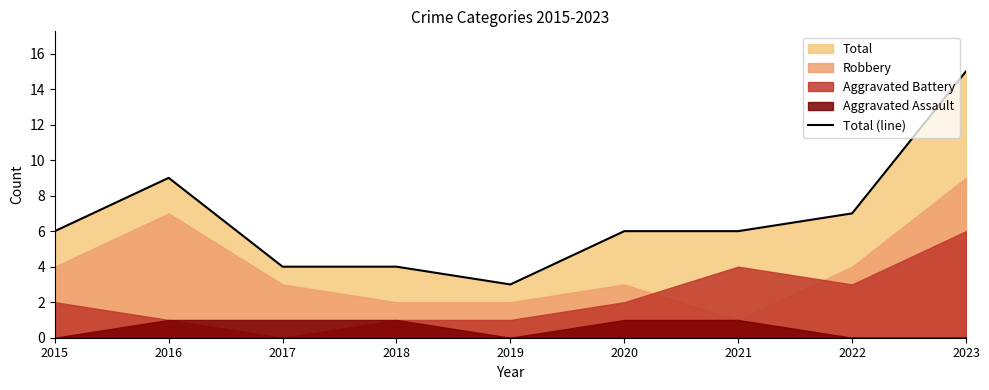

True or false: there are more than 0 points higher than both neighbors.

True